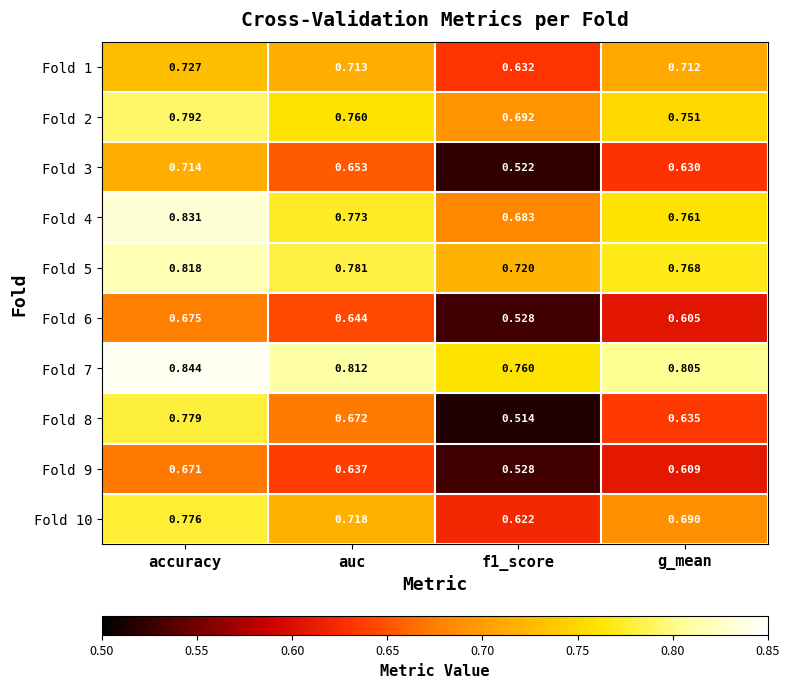

At which category does the chart reach its peak across all series?

accuracy